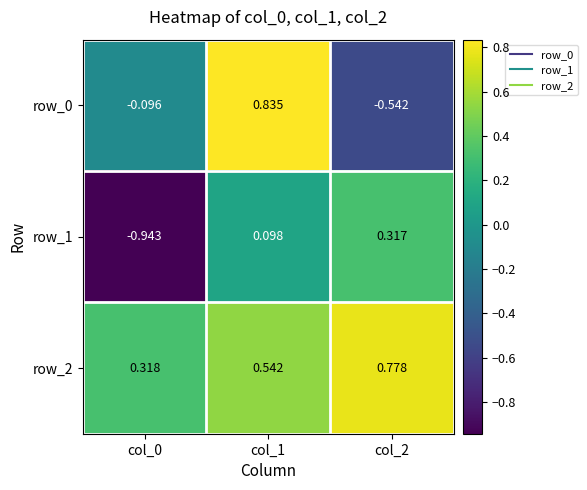

Is the value of row_0 at col_0 greater than the value of row_2 at col_0?

No